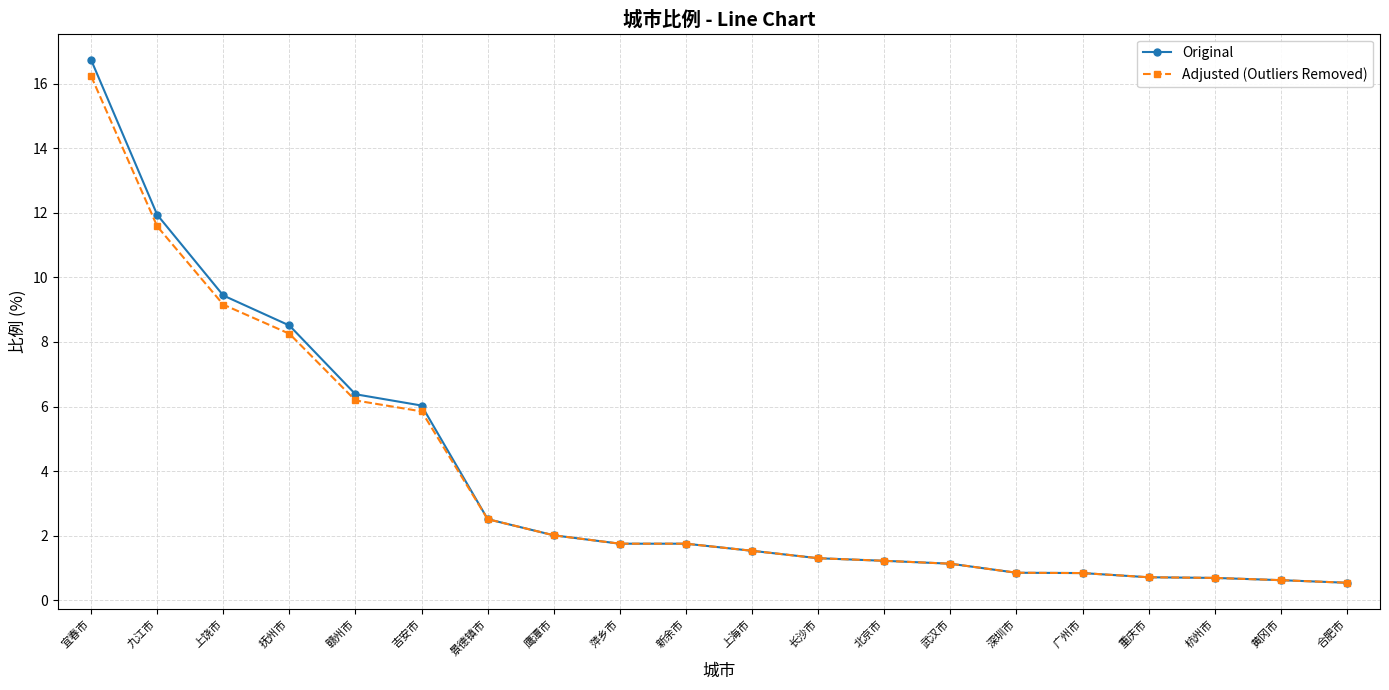

What is the value of the Original point at the 6th from the left?

6.0